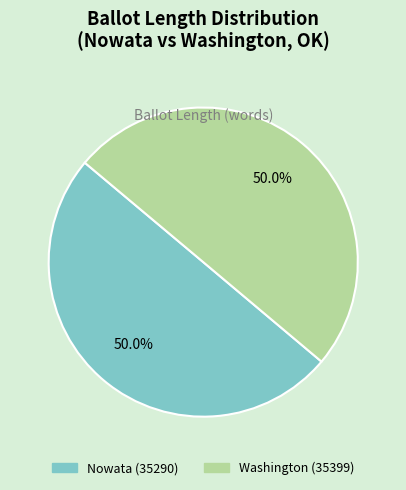

What percentage is the Nowata (35290) slice, to the nearest percent?

50%